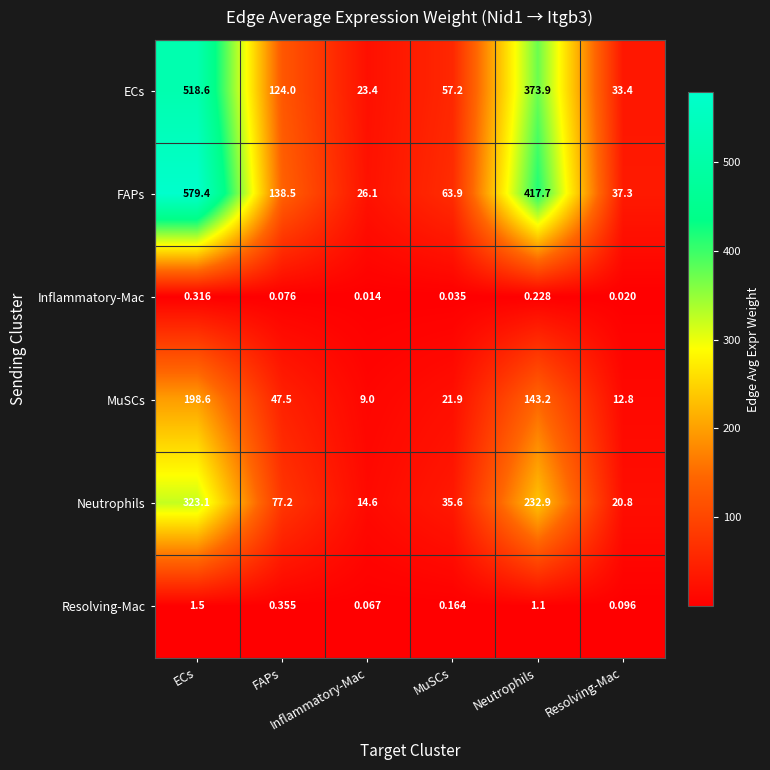

At which category does the chart reach its minimum across all series?

Inflammatory-Mac